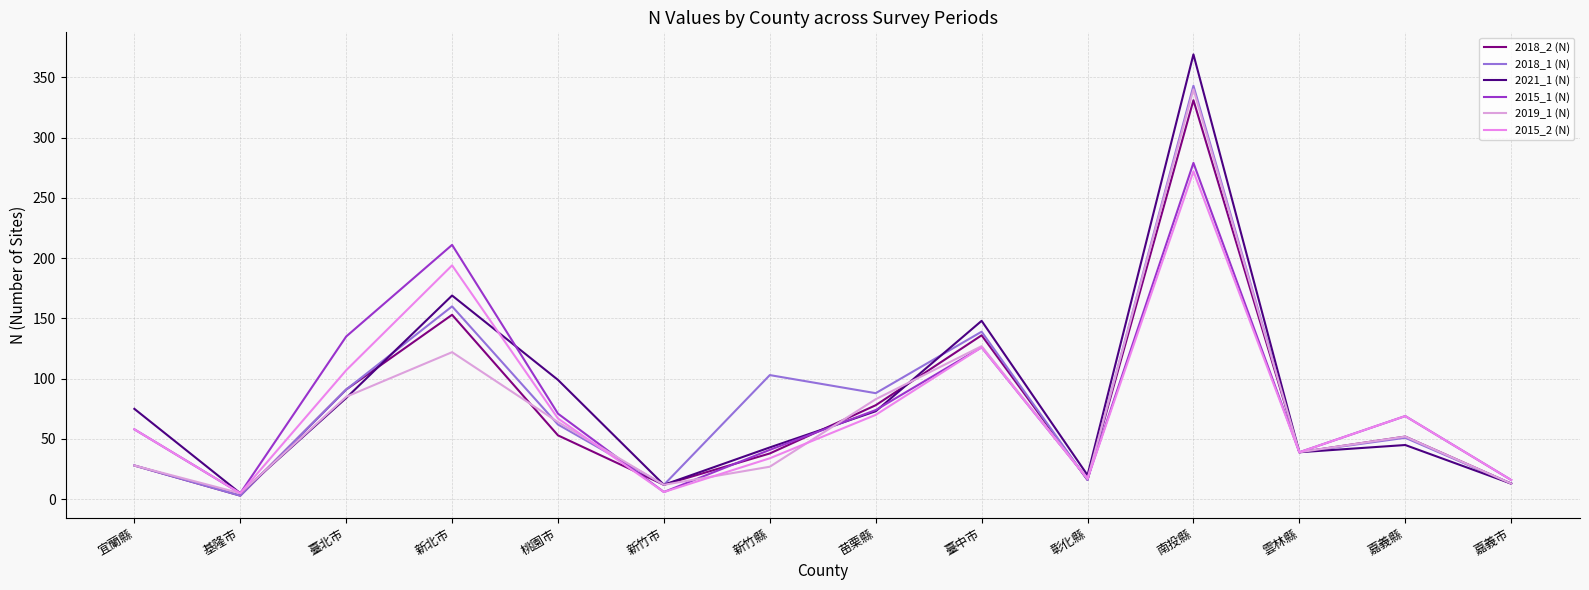

Which has a higher value, 雲林縣 or 新竹縣?

雲林縣